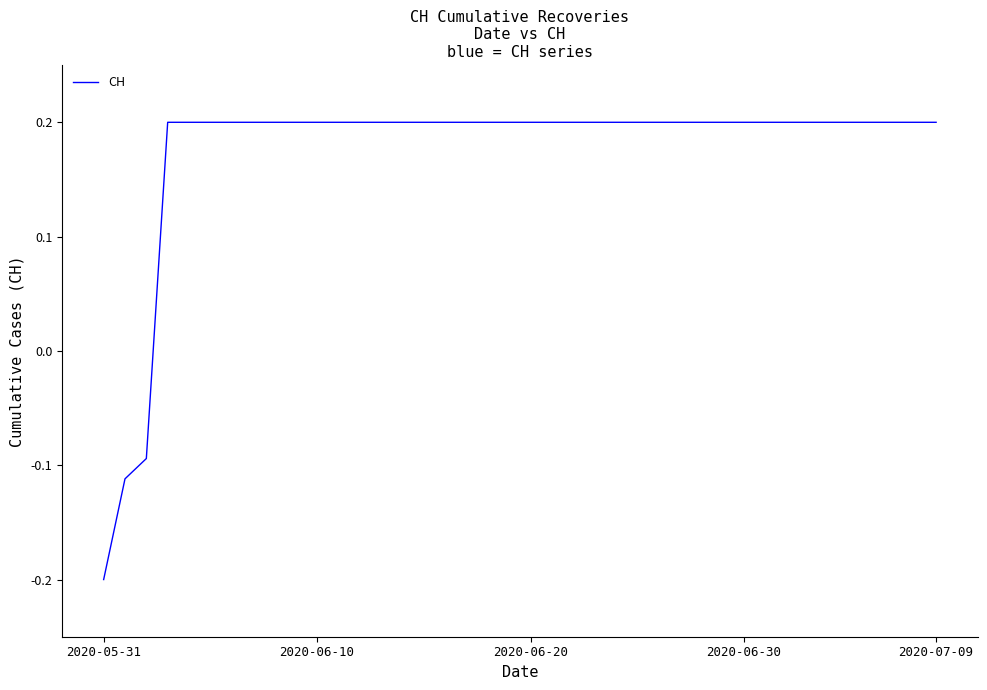

Count the number of categories in the chart.

40